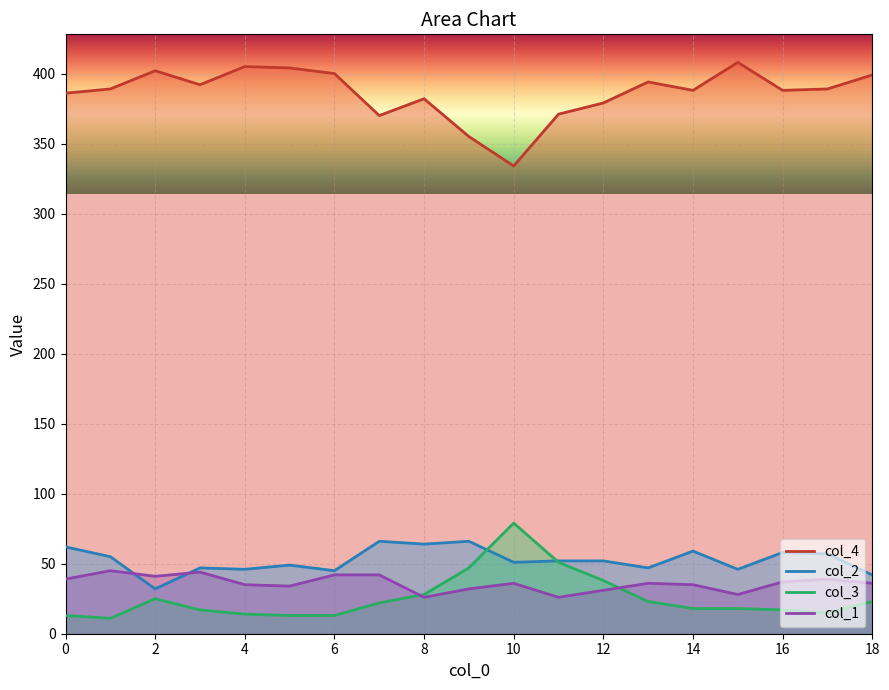

Is it true that col_2 equals 58 at 16?

True